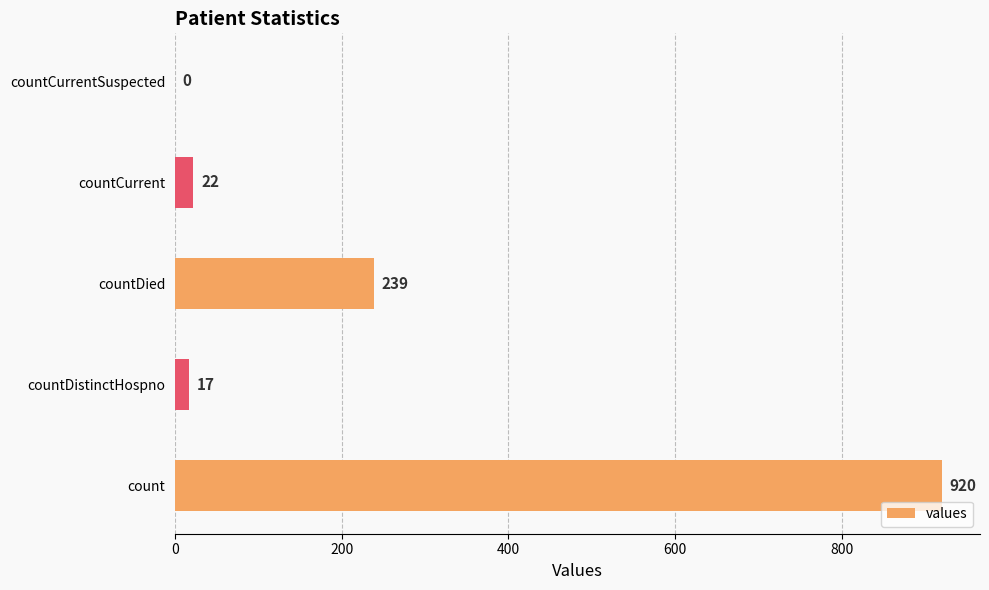

What is the sum of all values?

1198